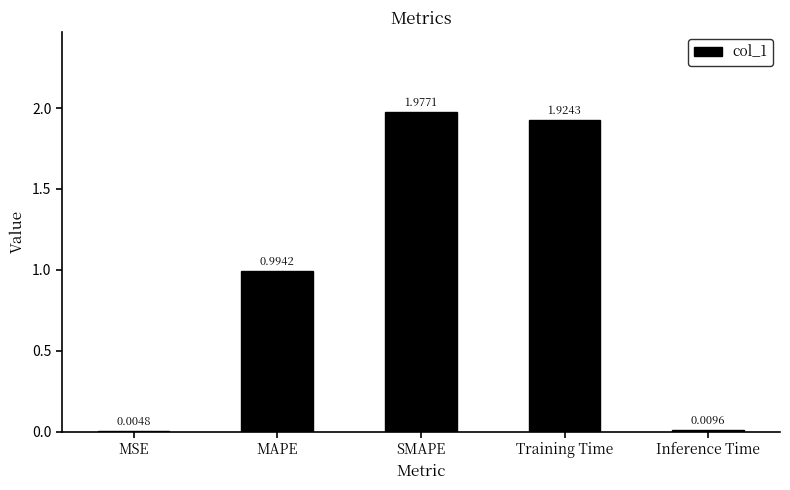

What is the change in value from Training Time to Inference Time?

-1.9